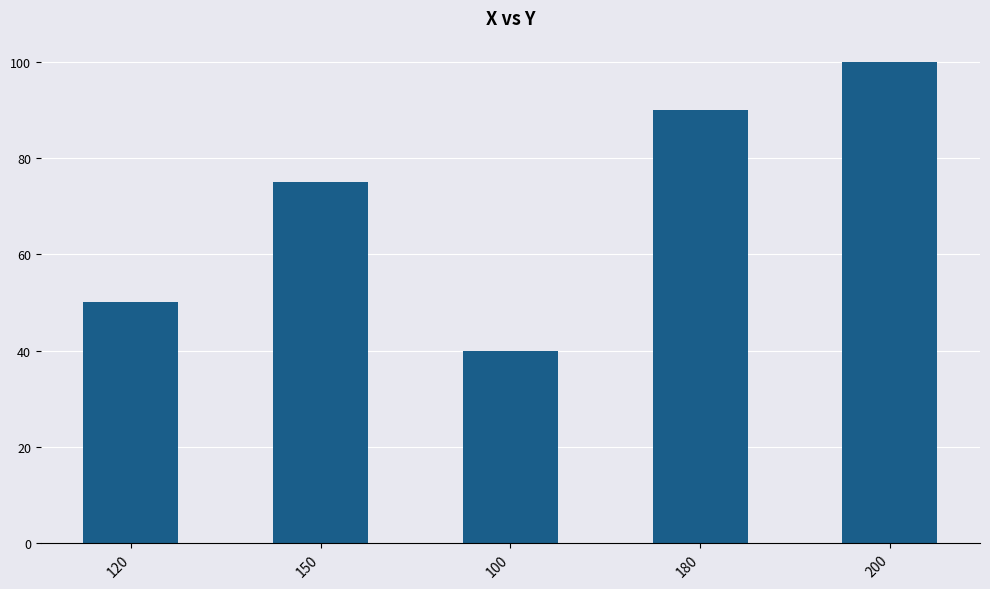

At which label is the value closest to 70?

150